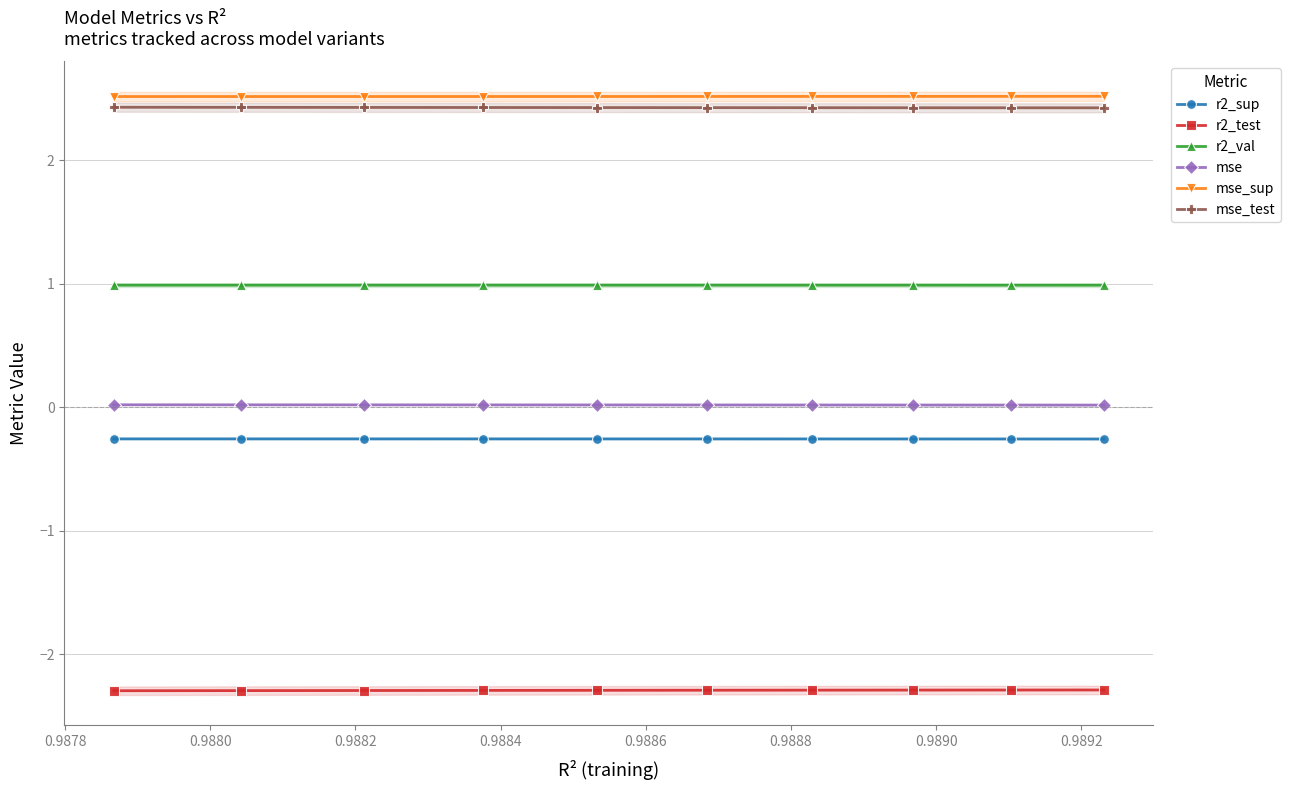

Reading left to right, what are all the values shown in this chart?

r2_sup: -0.3	-0.3	-0.3	-0.3	-0.3	-0.3	-0.3	-0.3	-0.3	-0.3
r2_test: -2.3	-2.3	-2.3	-2.3	-2.3	-2.3	-2.3	-2.3	-2.3	-2.3
r2_val: 1.0	1.0	1.0	1.0	1.0	1.0	1.0	1.0	1.0	1.0
mse: 0.0	0.0	0.0	0.0	0.0	0.0	0.0	0.0	0.0	0.0
mse_sup: 2.5	2.5	2.5	2.5	2.5	2.5	2.5	2.5	2.5	2.5
mse_test: 2.4	2.4	2.4	2.4	2.4	2.4	2.4	2.4	2.4	2.4